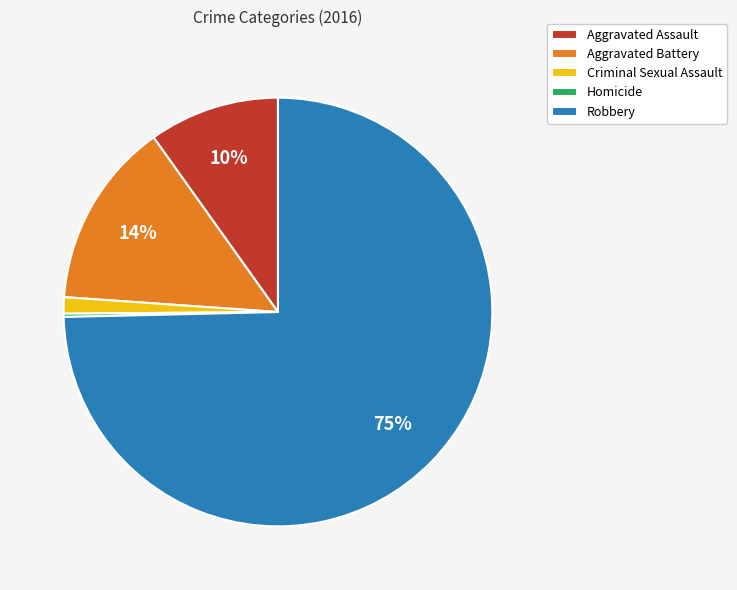

Is there a majority slice in this chart?

Yes